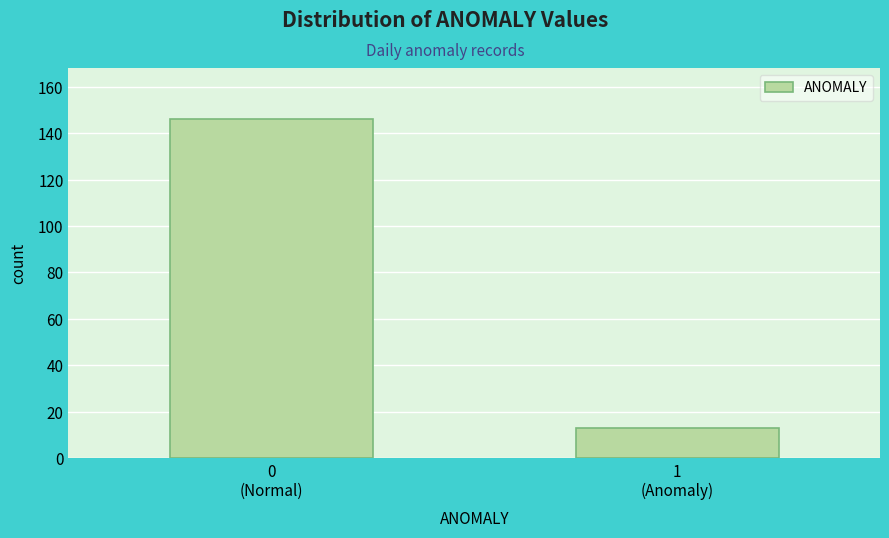

Reading left to right, extract all data points from this chart.

146	13